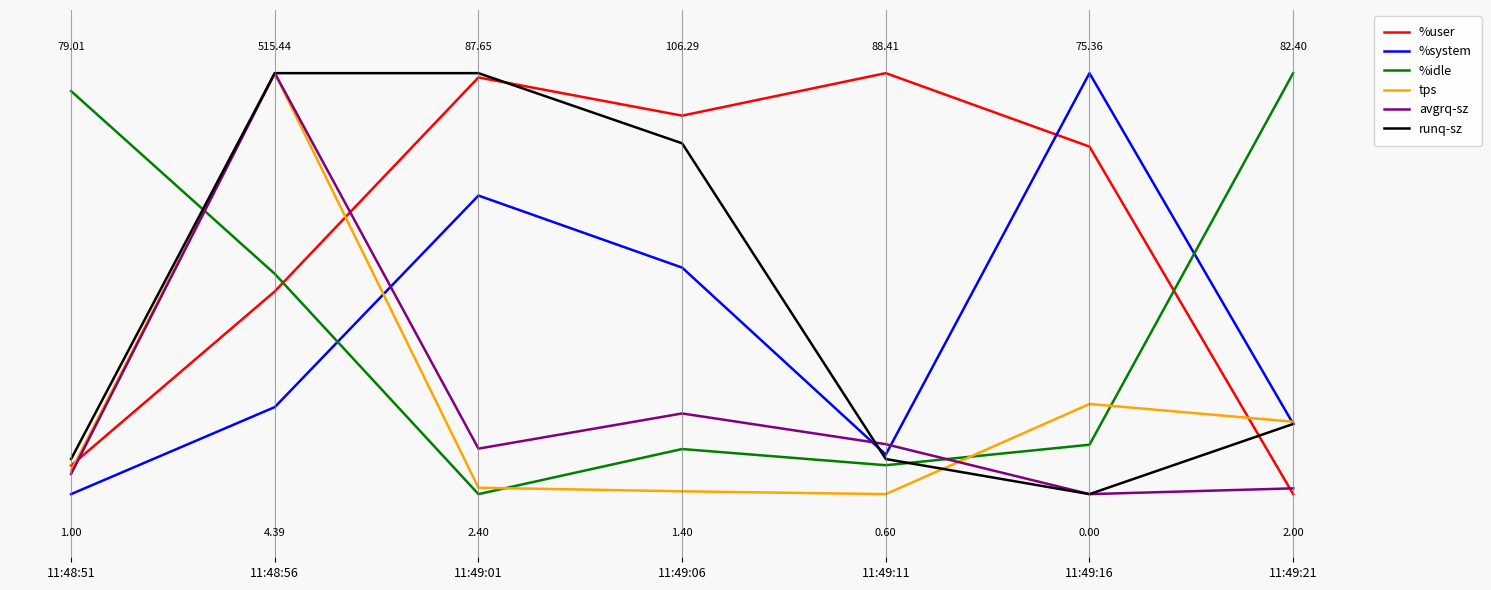

Between 11:49:01 and 11:49:11, which is larger?

11:49:11